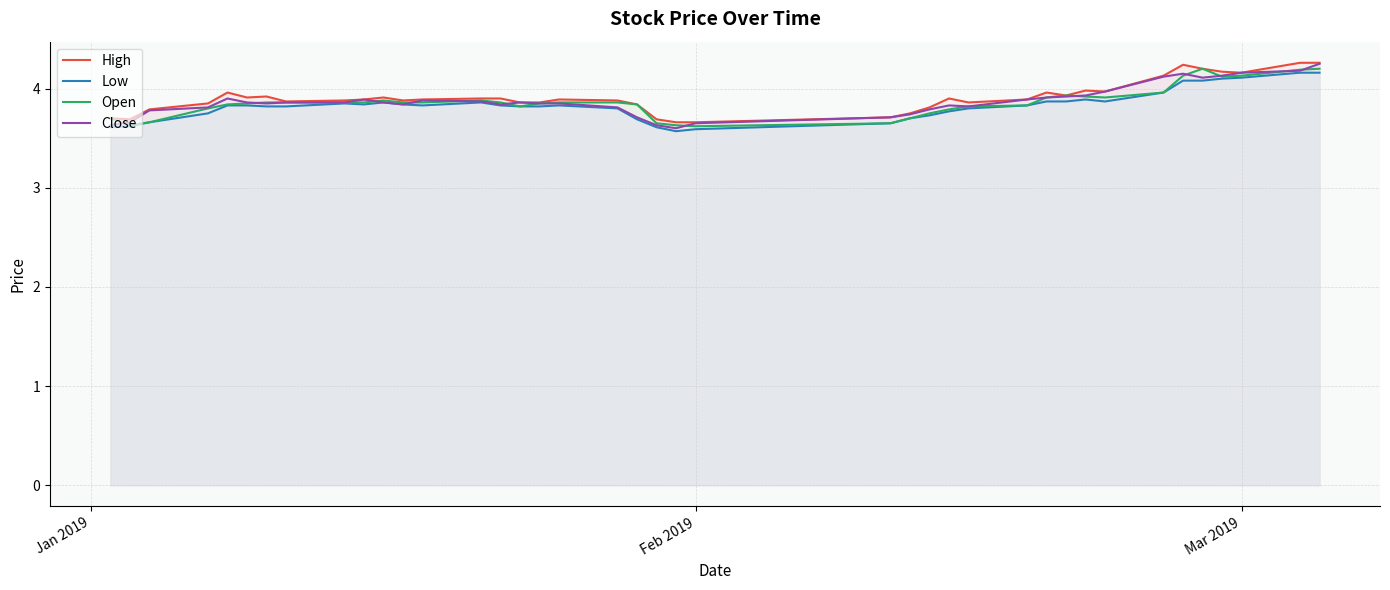

What is the maximum value for High?

4.3